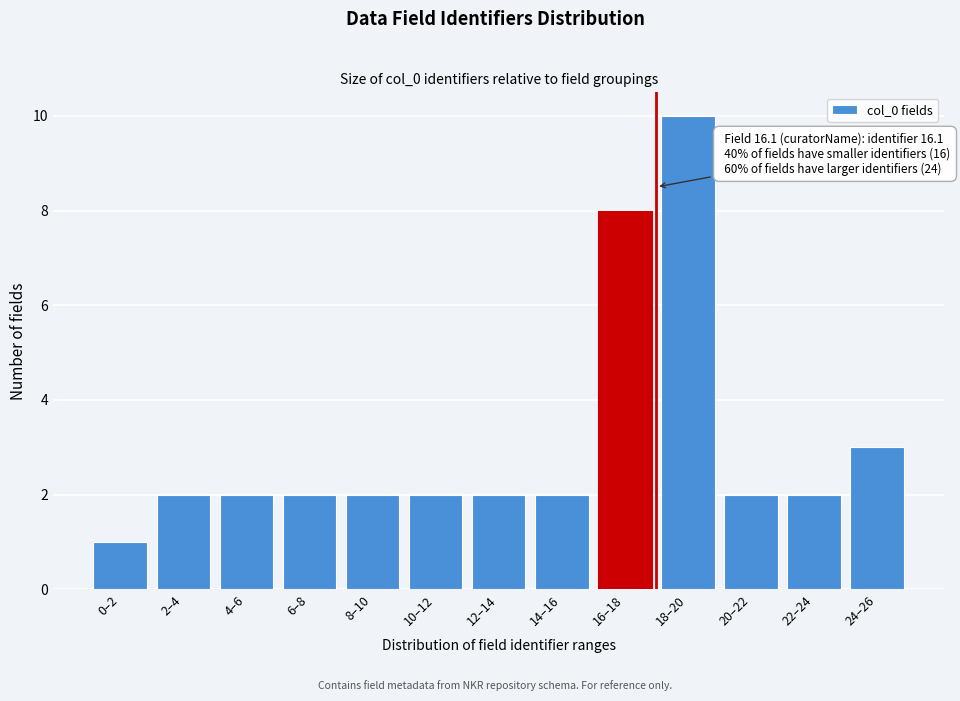

Reading left to right, list all the values displayed in this chart.

0–2=1	2–4=2	4–6=2	6–8=2	8–10=2	10–12=2	12–14=2	14–16=2	16–18=8	18–20=10	20–22=2	22–24=2	24–26=3